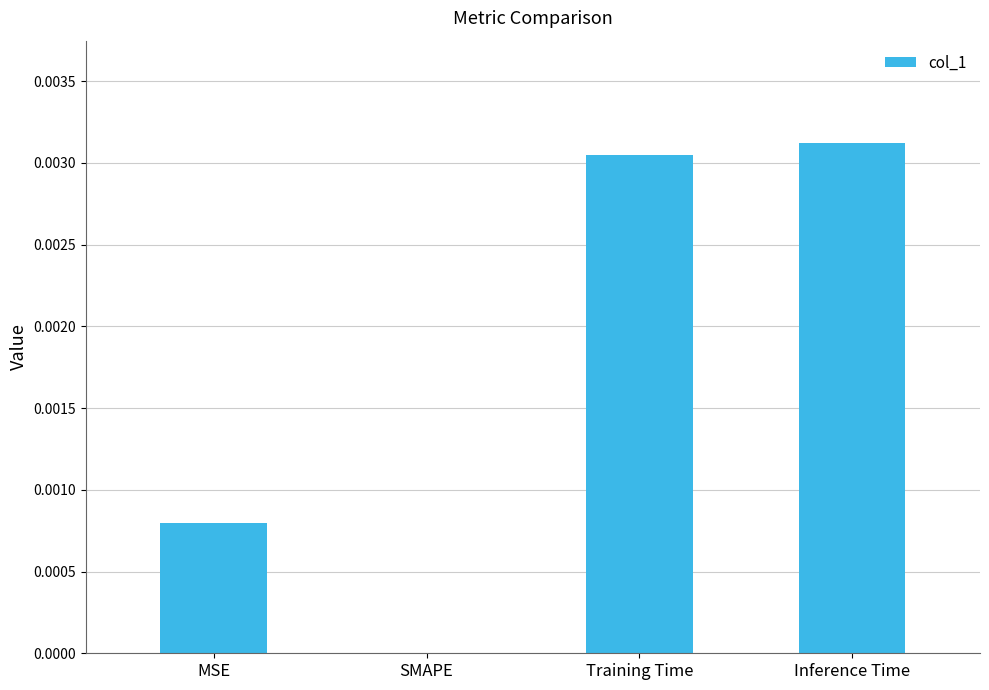

How many values are between 0 and 1?

4